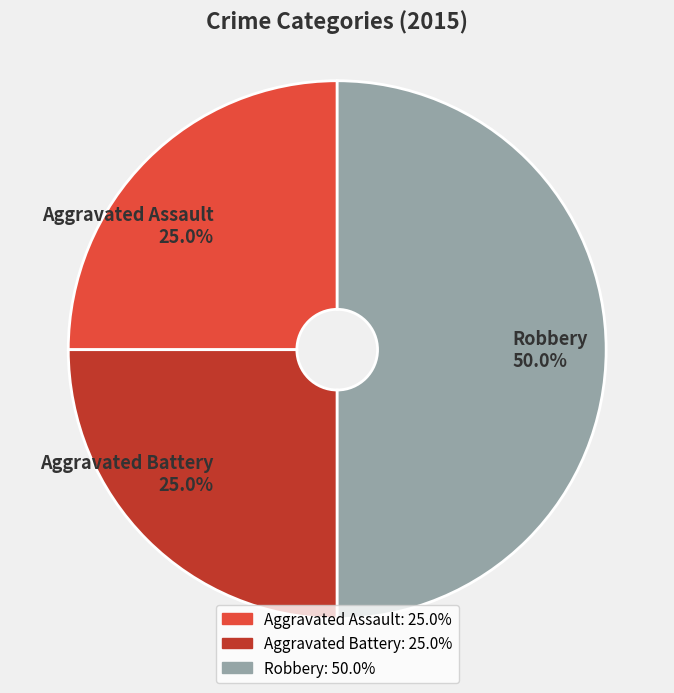

To the nearest percent, what is the average slice percentage?

33%